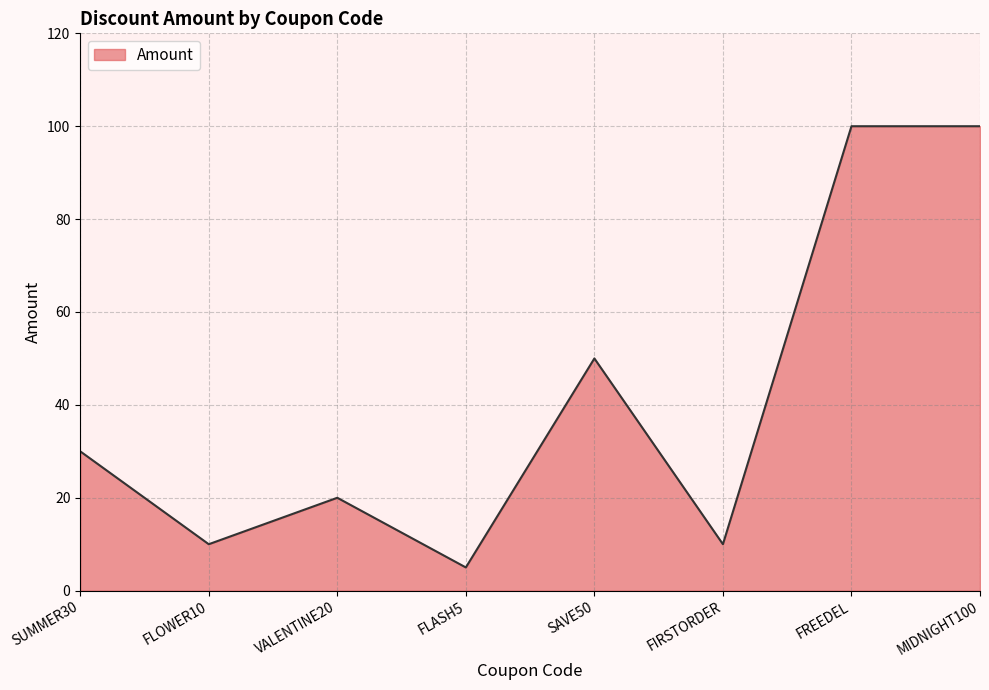

True or false: the data shows 10 at VALENTINE20.

False